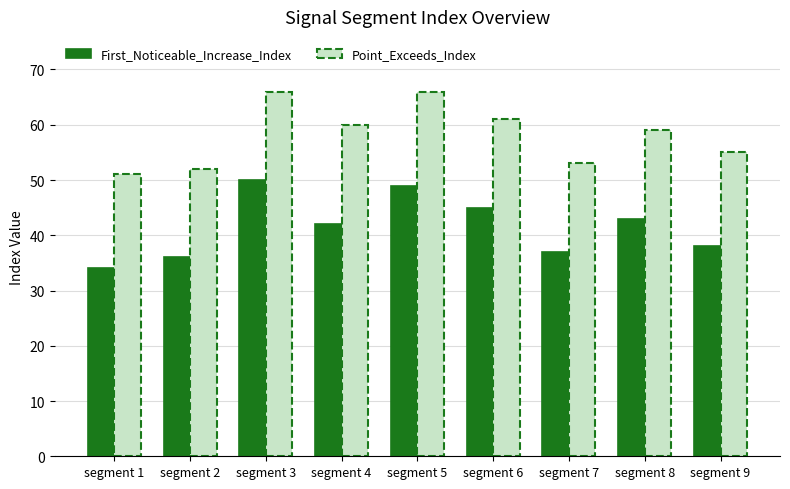

What is the difference between the First_Noticeable_Increase_Index values at segment 2 and segment 1?

2